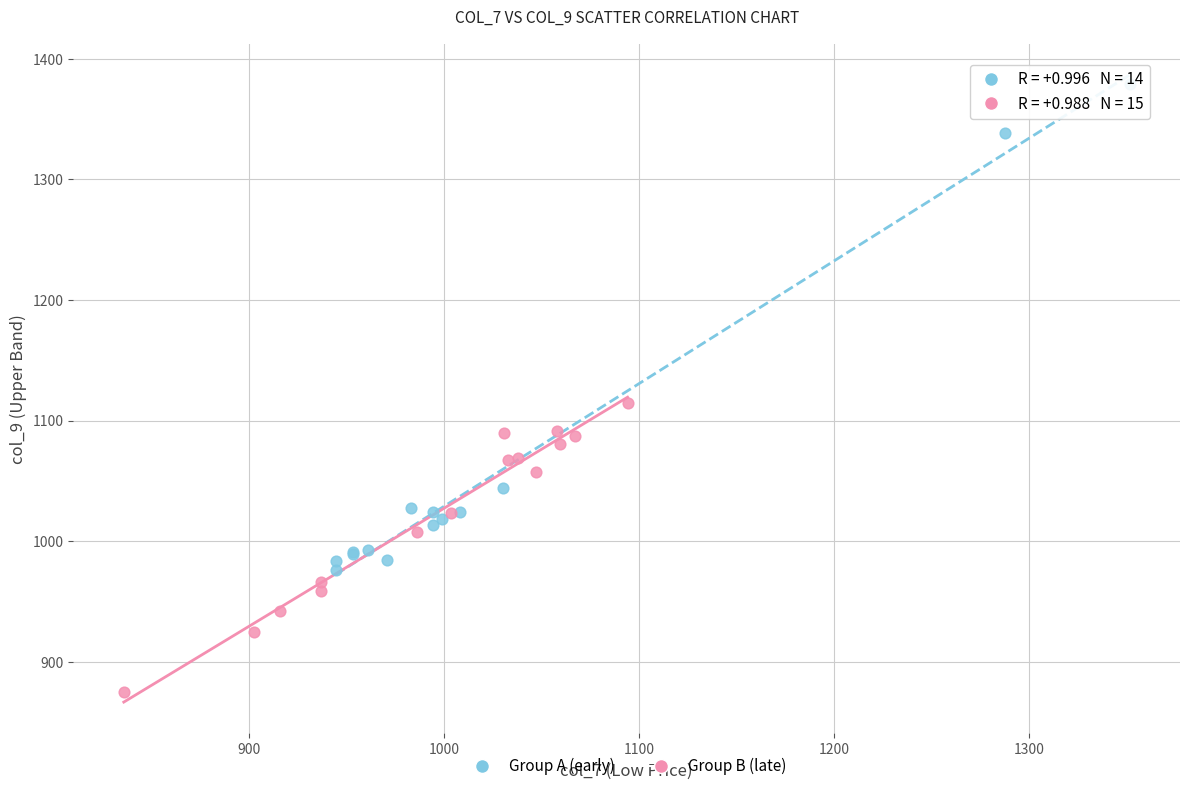

What are all the series names shown in the legend?

Group A (early), Group B (late)